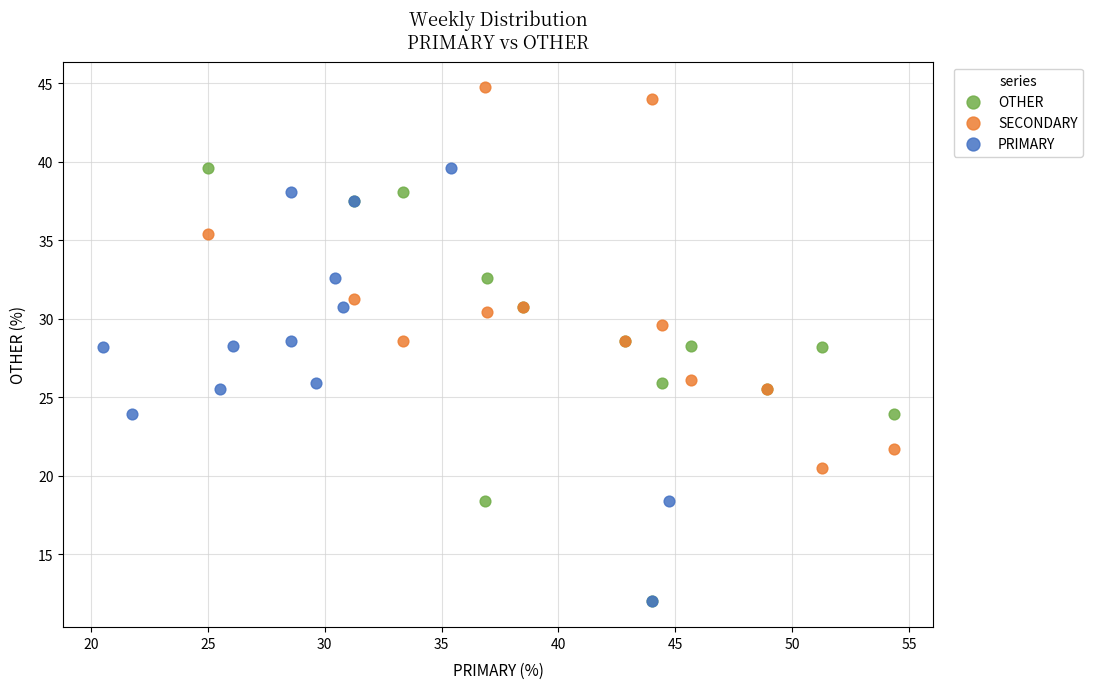

Which series contains the highest Y value?

SECONDARY